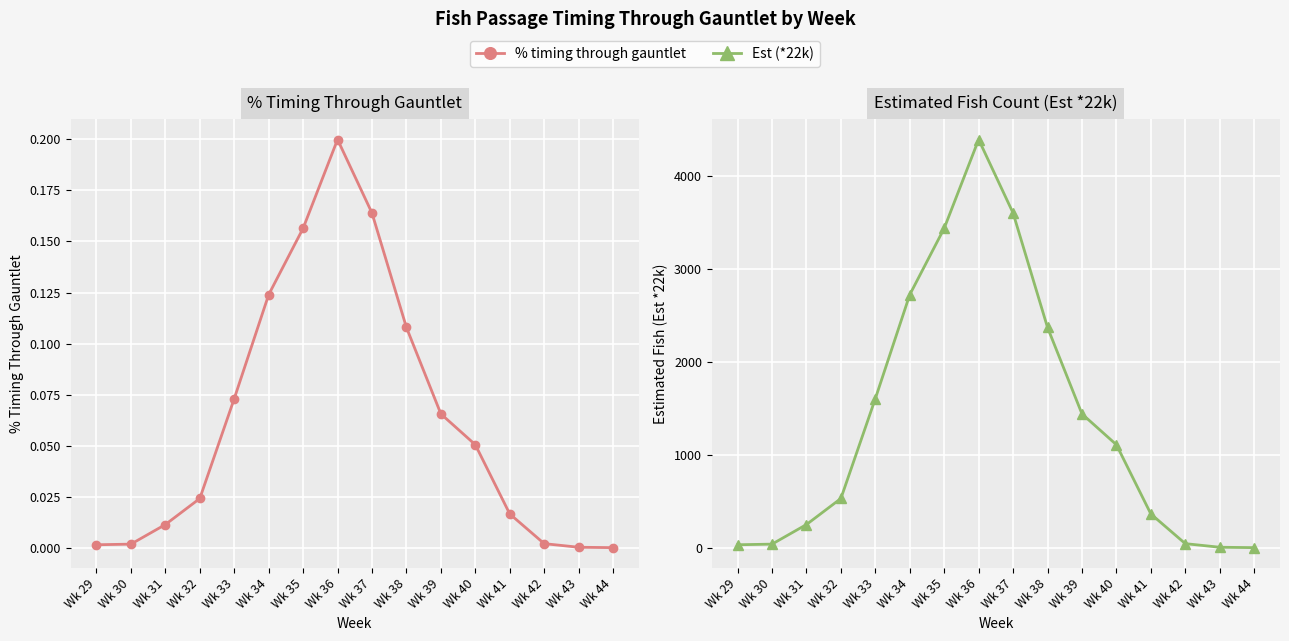

Rank the series at Wk 36 from lowest to highest value.

% timing through gauntlet, Est (*22k)